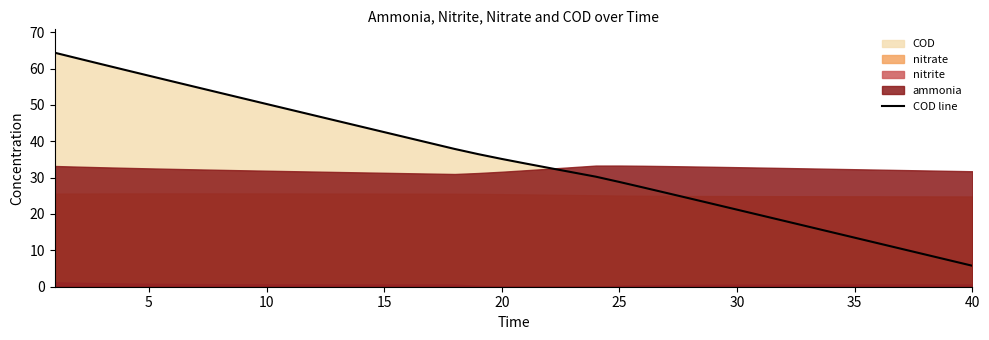

Count the number of categories in the chart.

40